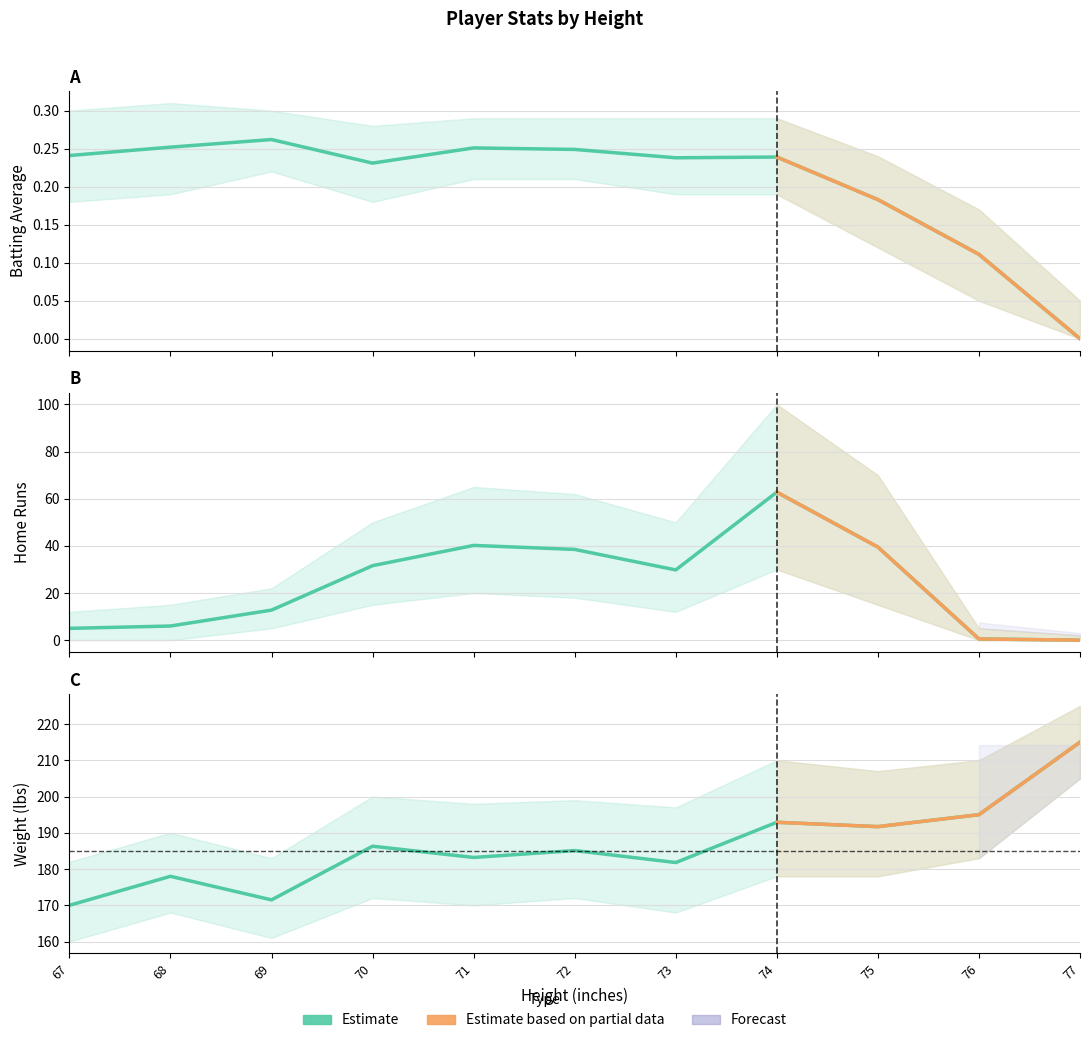

True or false: weight and HR intersect in this chart.

False